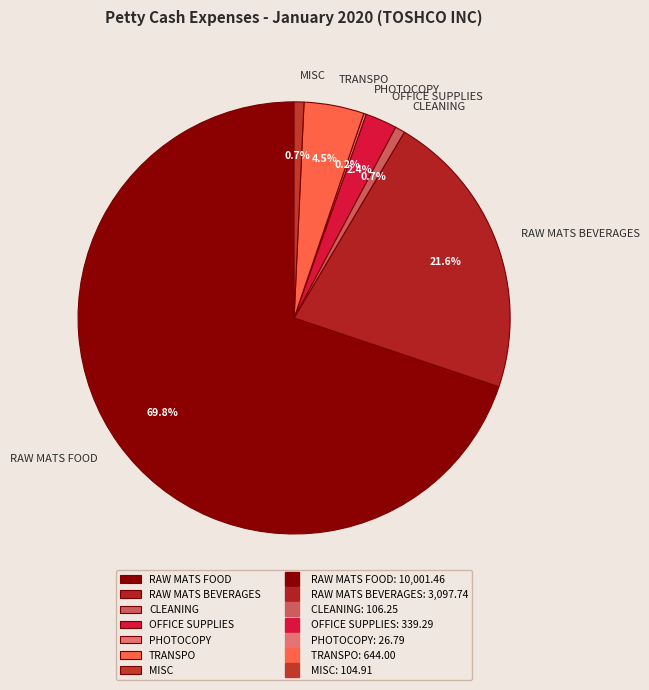

What percentage do CLEANING and TRANSPO together represent?

5.2%